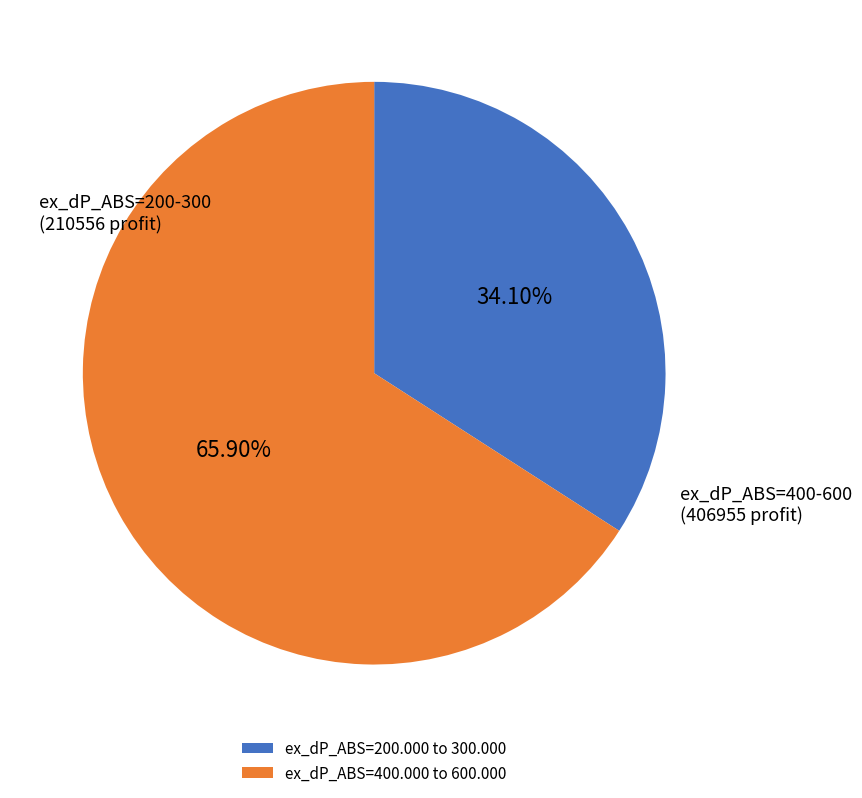

Approximately how many times larger is the value at ex_dP_ABS=200.000 to 300.000 compared to ex_dP_ABS=400.000 to 600.000?

0.5